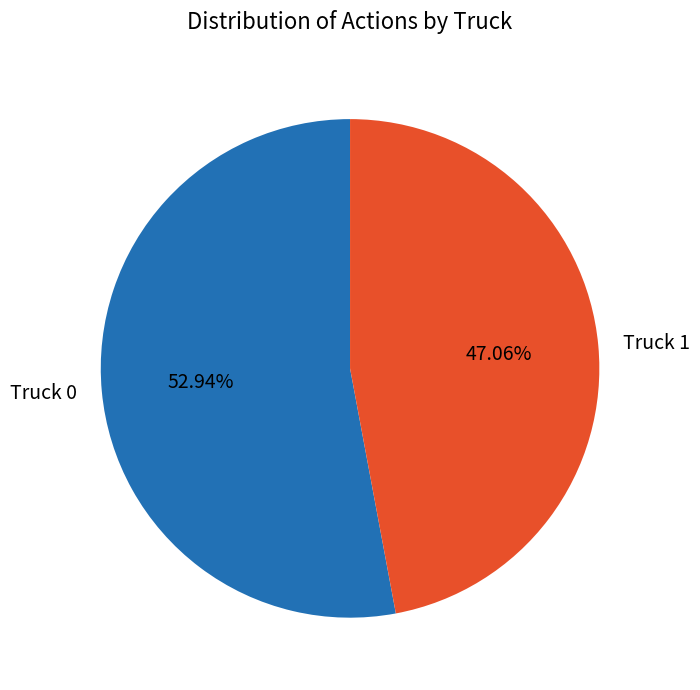

What is the majority slice?

Truck 0